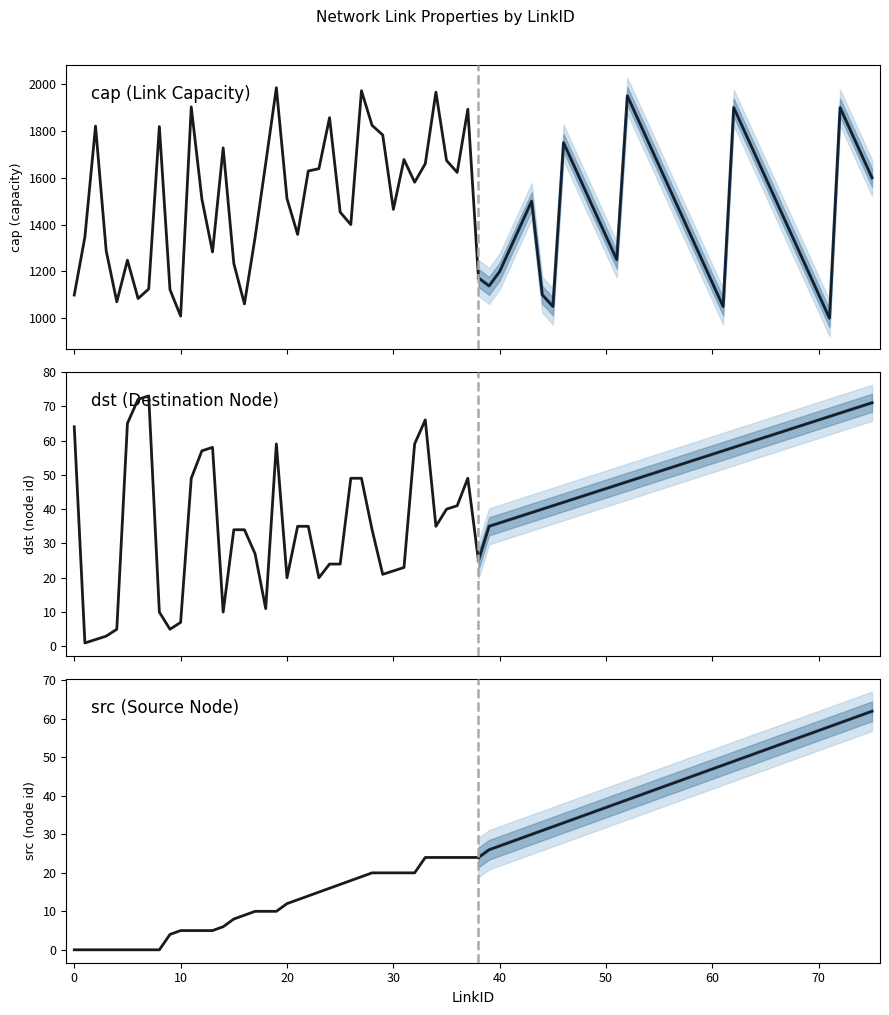

Which series has the largest range (max minus min)?

cap (Link Capacity)